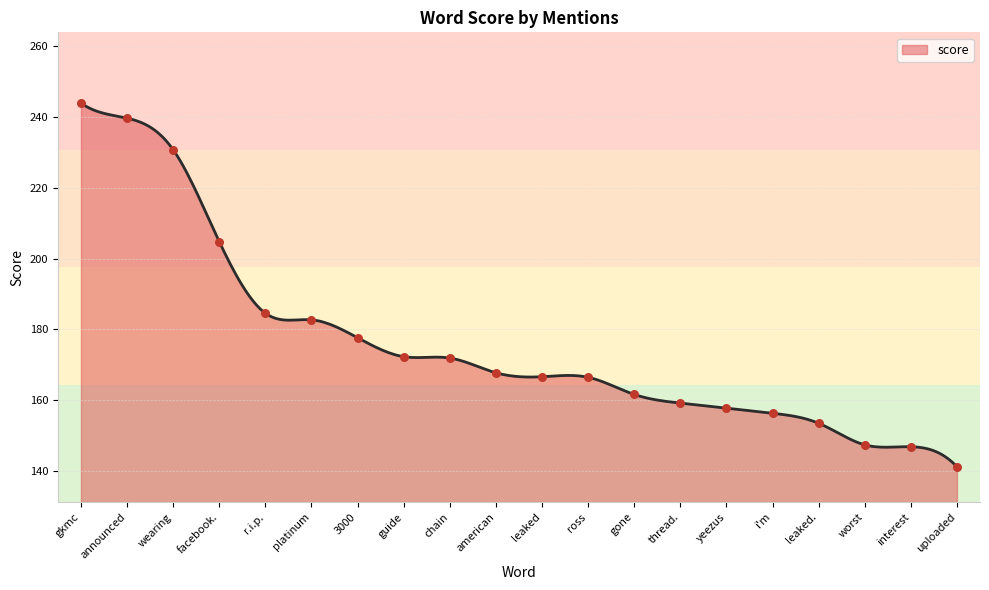

What is the change in value from announced to facebook.?

-34.9